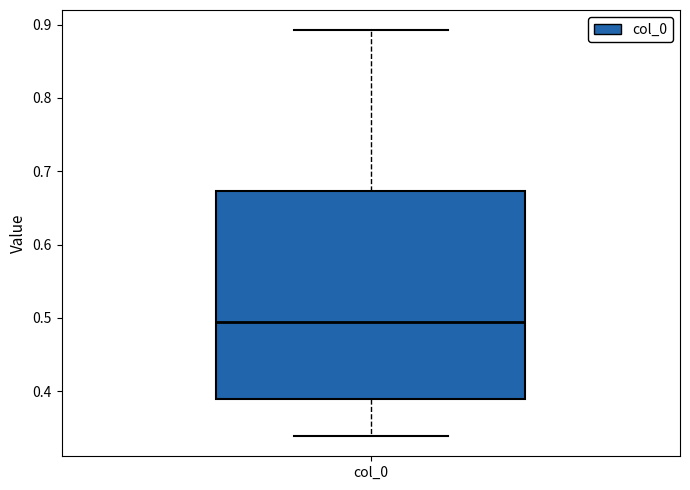

Transcribe this box plot: give where the median line is, the range the box spans, and where the two whiskers end, as read against the y-axis. The values are not printed on the chart, so give them approximately, as read against the axis.

median 0.49, box 0.39 to 0.67, whiskers 0.34 to 0.89